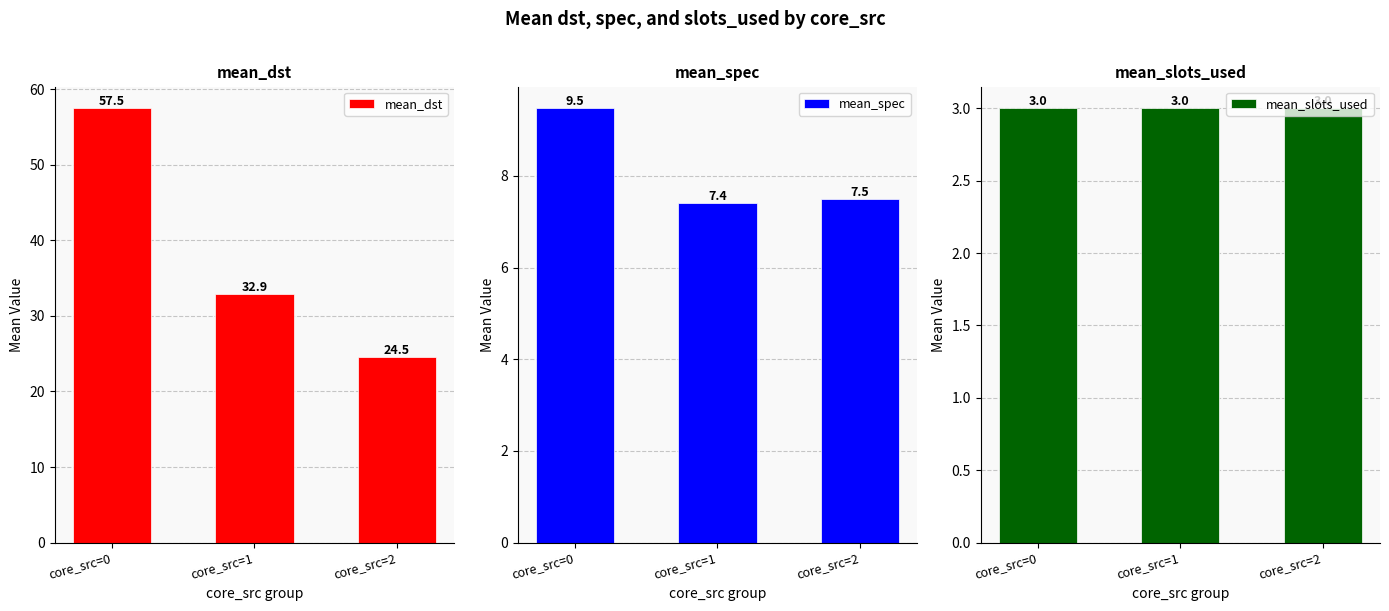

What is the approximate value of mean_slots_used at core_src=1?

3.0